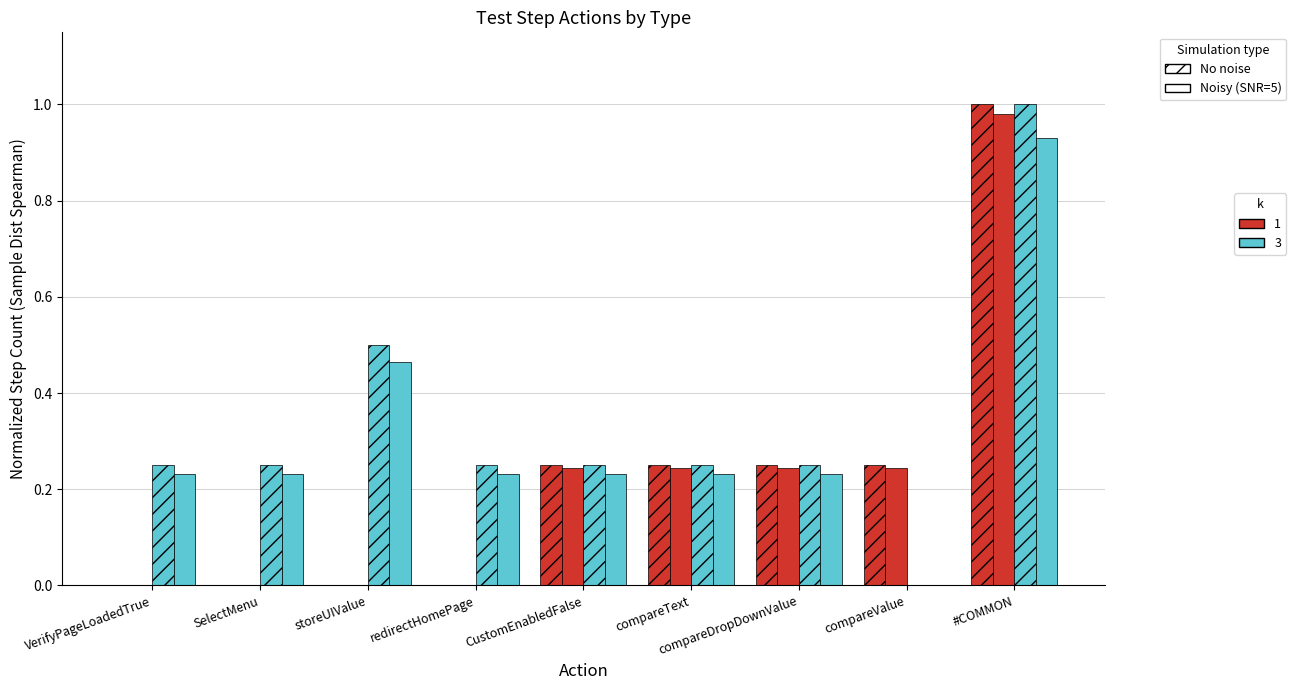

How many series are shown in this chart?

4